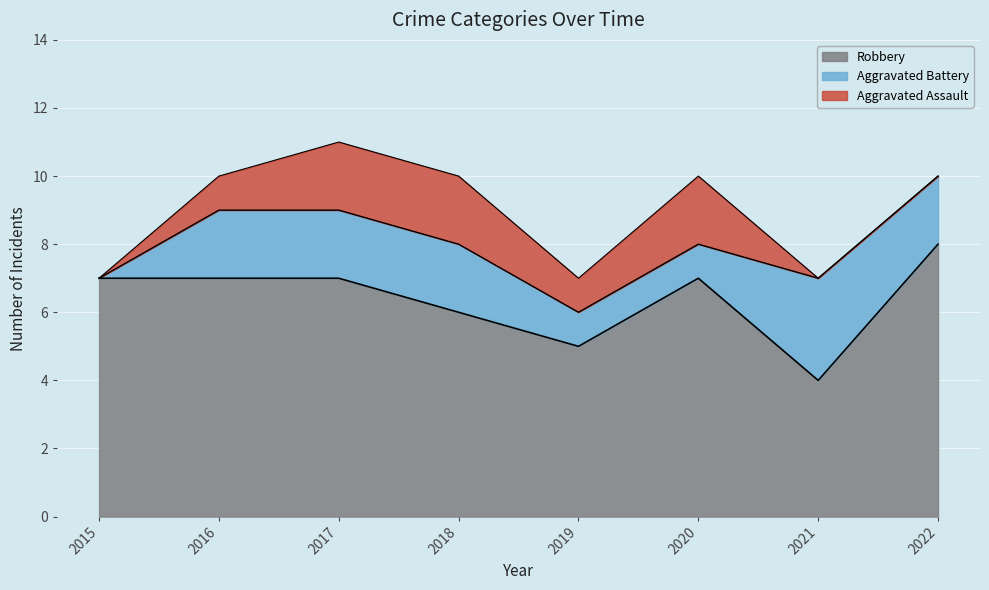

What is the total value across all series at 2017?

11